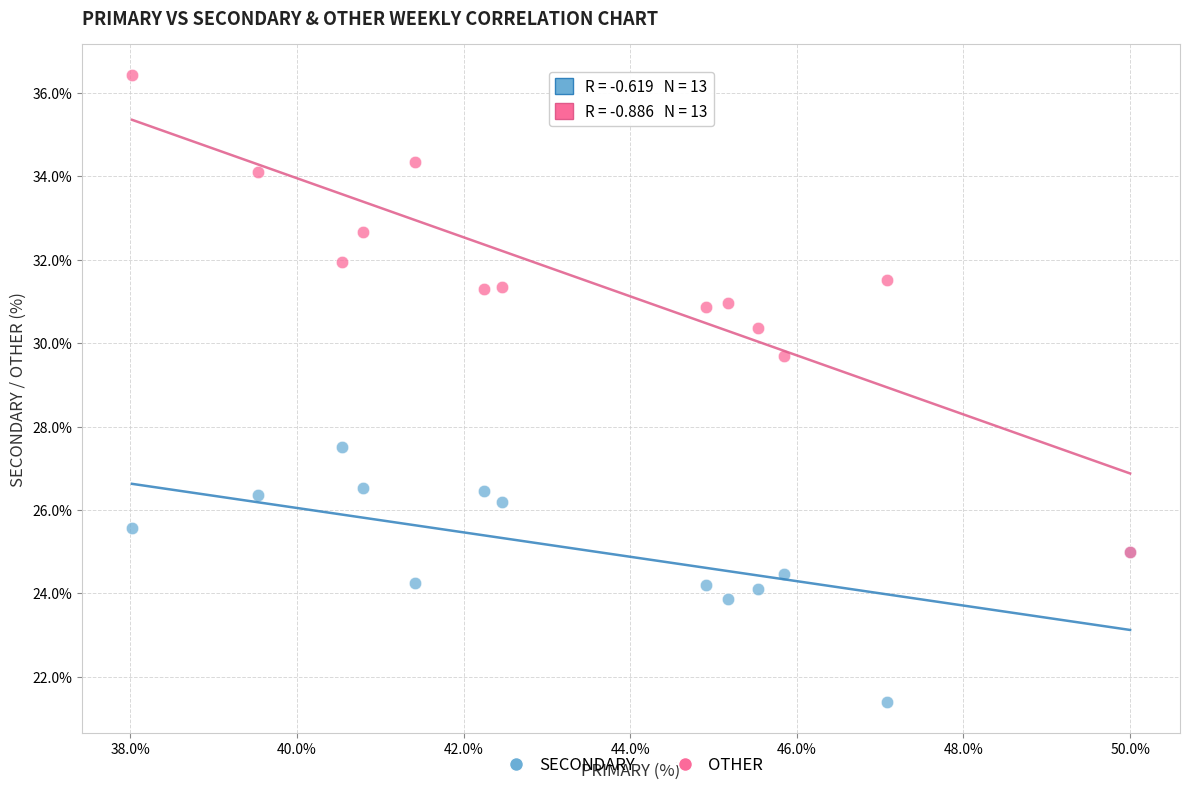

Across all series, what Y value is closest to 28?

27.5